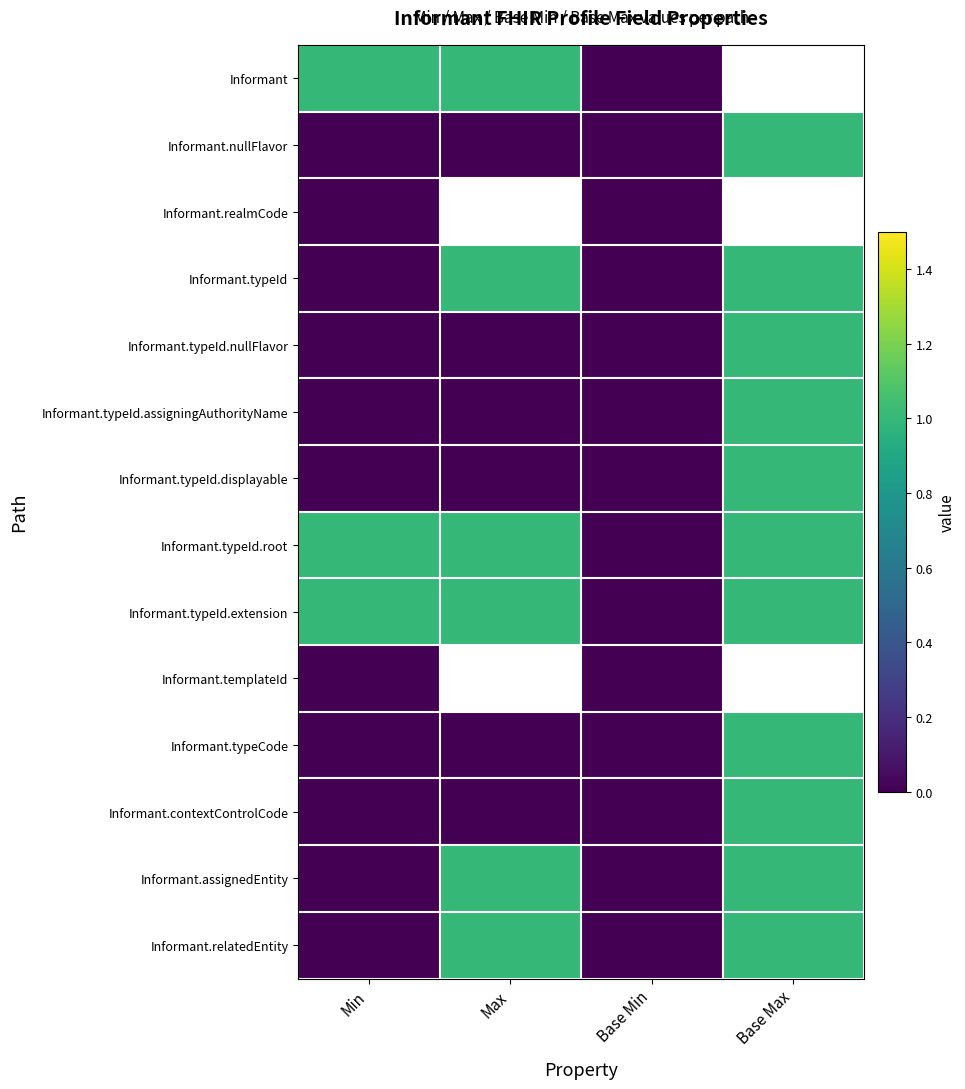

Which category has the highest value across all series?

Min